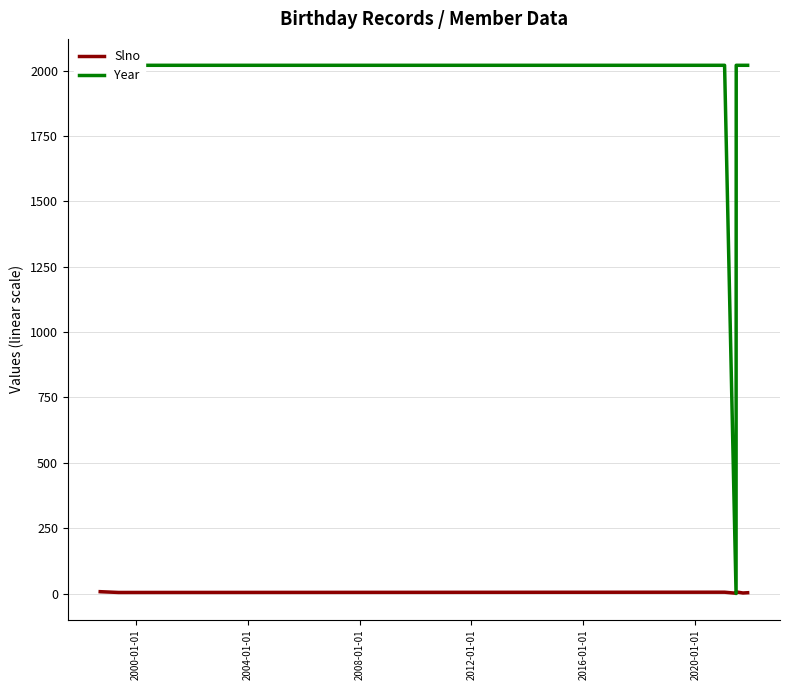

What position from the left is 2004-01-01?

3